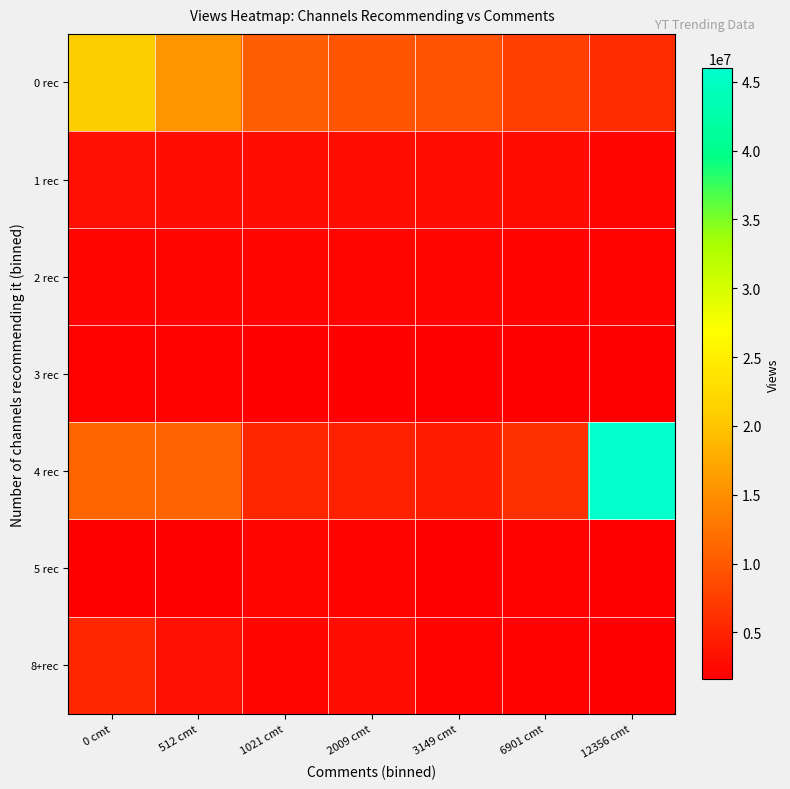

Reading left to right, what are all the values shown in this chart?

0 rec: 0 cmt=20939542	512 cmt=15632244	1021 cmt=10483632	2009 cmt=9683281	3149 cmt=9298570	6901 cmt=7658015	12356 cmt=5926183
1 rec: 0 cmt=3278243	512 cmt=3164890	1021 cmt=2997084	2009 cmt=2836735	3149 cmt=2833064	6901 cmt=2780164	12356 cmt=2417808
2 rec: 0 cmt=2297967	512 cmt=2234791	1021 cmt=2214555	2009 cmt=2195851	3149 cmt=2172404	6901 cmt=2088939	12356 cmt=2021459
3 rec: 0 cmt=1815719	512 cmt=1779976	1021 cmt=1743081	2009 cmt=1699470	3149 cmt=1662294	6901 cmt=1626152	12356 cmt=1625599
4 rec: 0 cmt=11155136	512 cmt=11094377	1021 cmt=5315526	2009 cmt=4815847	3149 cmt=4479176	6901 cmt=6168842	12356 cmt=45974063
5 rec: 0 cmt=1619260	512 cmt=1606356	1021 cmt=2297967	2009 cmt=2088939	3149 cmt=1626152	6901 cmt=1815719	12356 cmt=1743081
8+rec: 0 cmt=5380762	512 cmt=3278243	1021 cmt=2417808	2009 cmt=2836735	3149 cmt=2021459	6901 cmt=1815719	12356 cmt=1699470